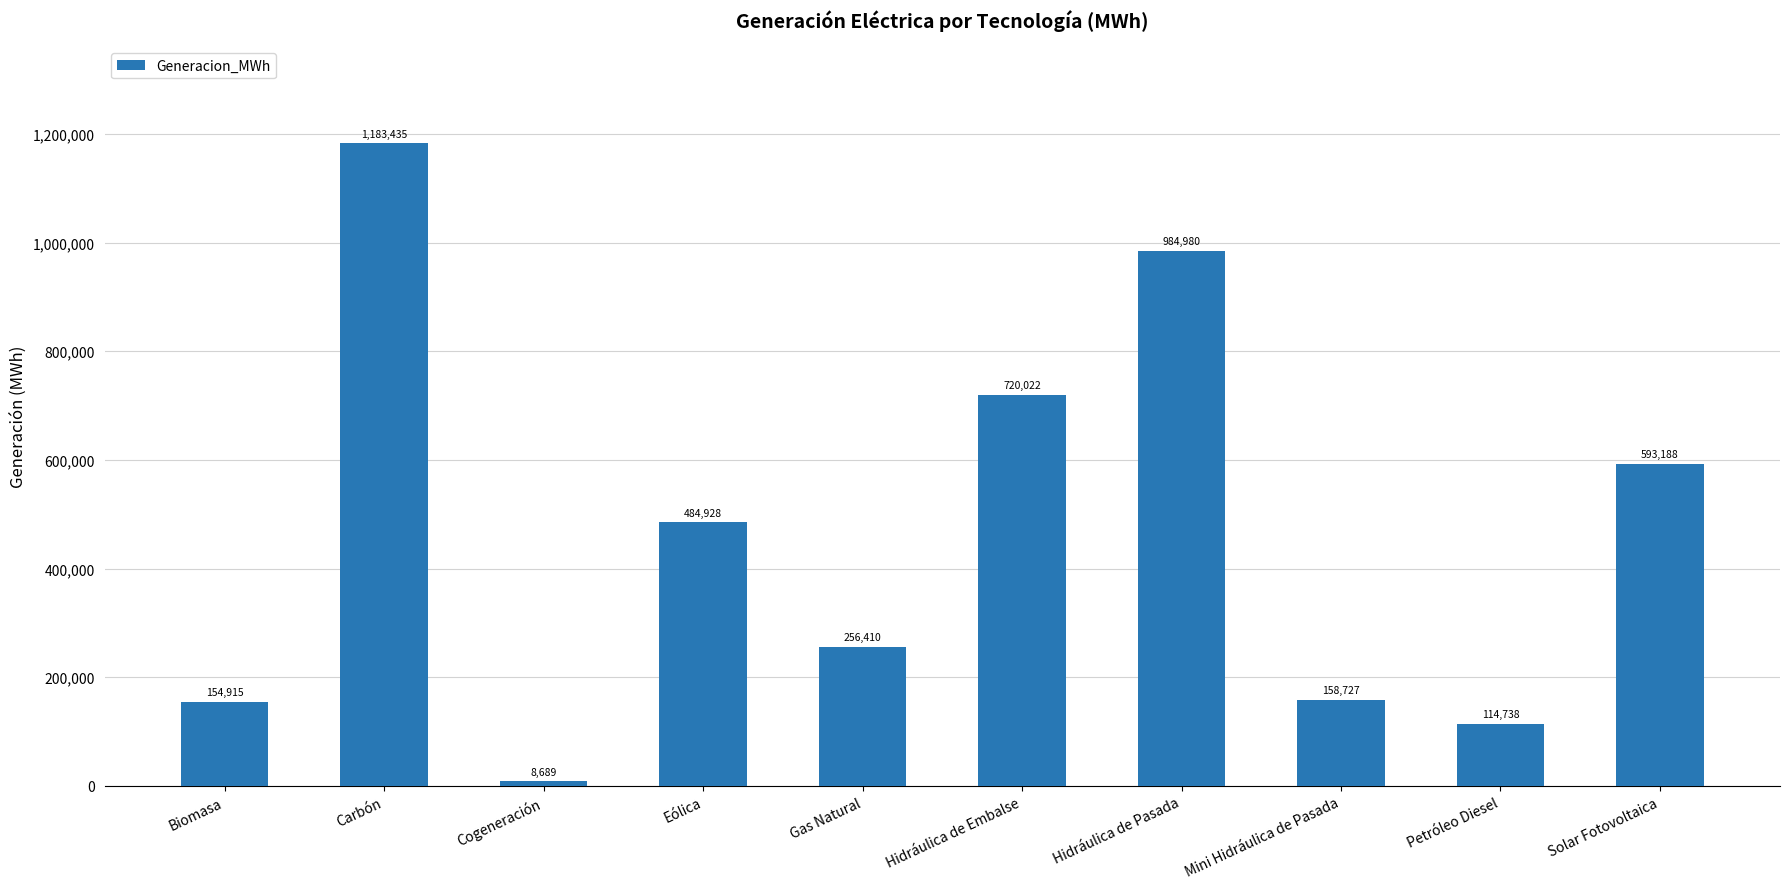

The value at Hidráulica de Pasada is 1315898.0. True or false?

False